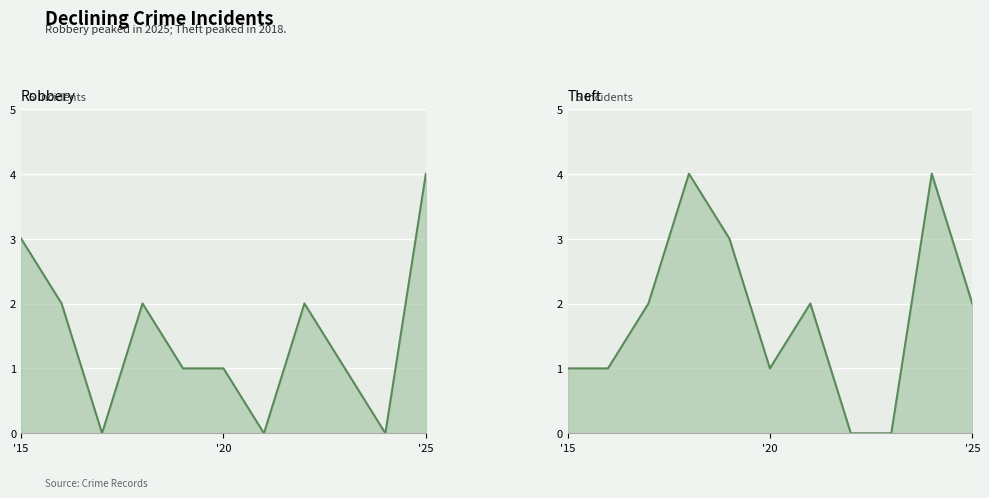

Reading left to right, what are all the values shown in this chart?

Robbery: 3	2	0	2	1	1	0	2	1	0	4
Theft: 1	1	2	4	3	1	2	0	0	4	2